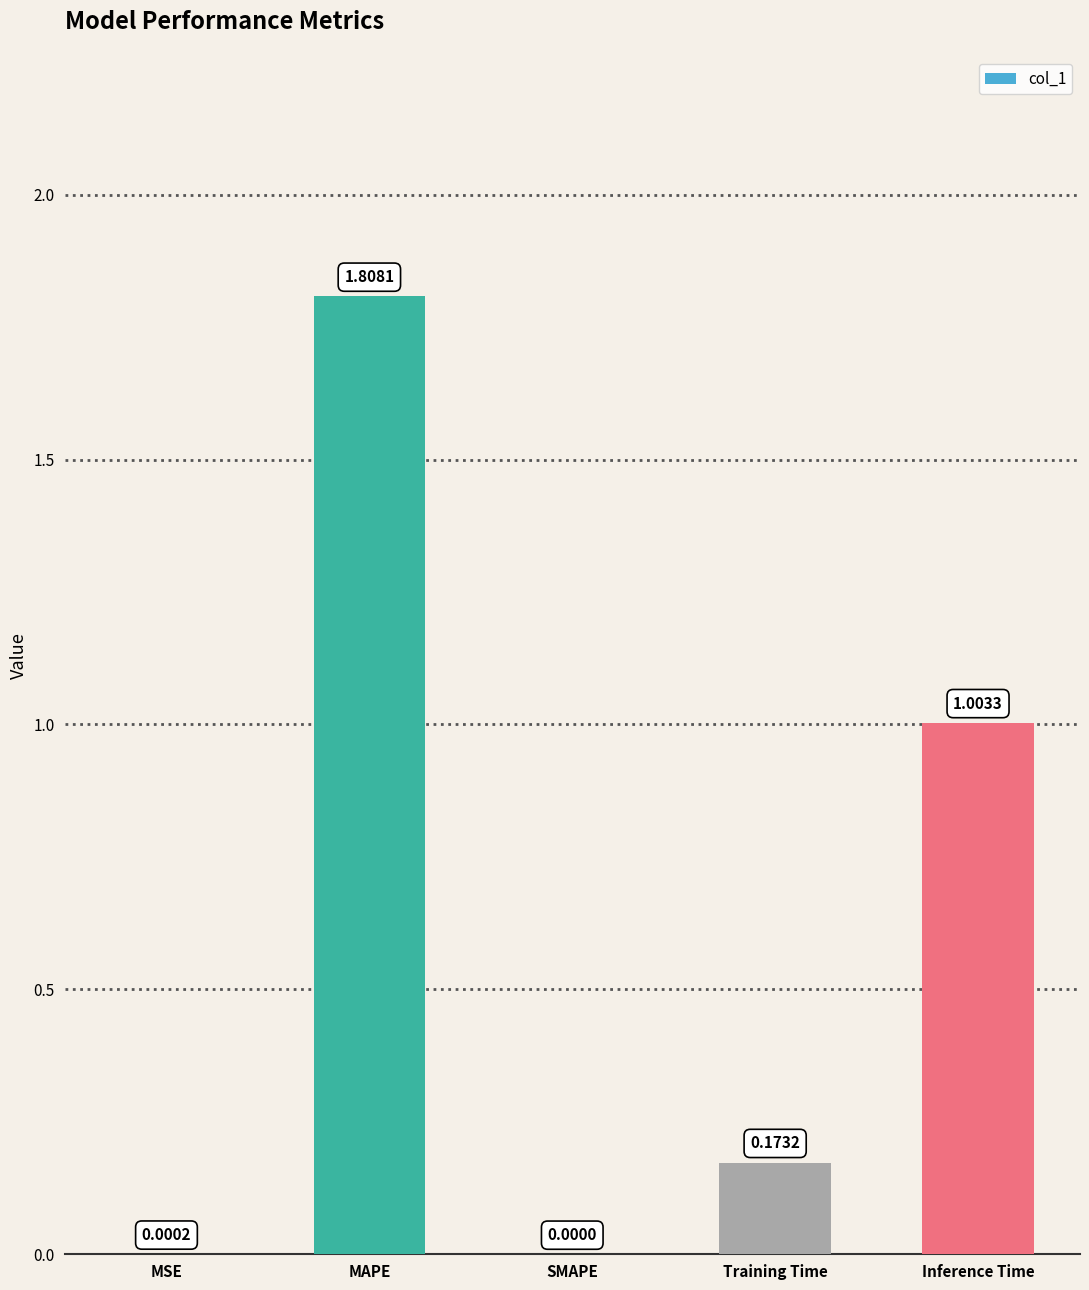

What is the change in value from Training Time to Inference Time?

+0.8